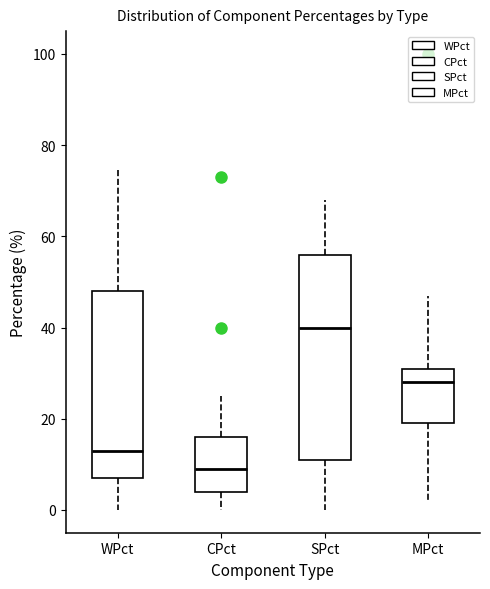

Reading left to right, read every box against the y-axis: the position of its median line, the range the box covers, and the ends of its whiskers. The values are not printed on the chart, so give them approximately, as read against the axis.

WPct: median 14, box 8 to 48, whiskers 0 to 76
CPct: median 10, box 4 to 16, whiskers 0 to 26
SPct: median 40, box 12 to 56, whiskers 0 to 68
MPct: median 28, box 20 to 32, whiskers 2 to 48